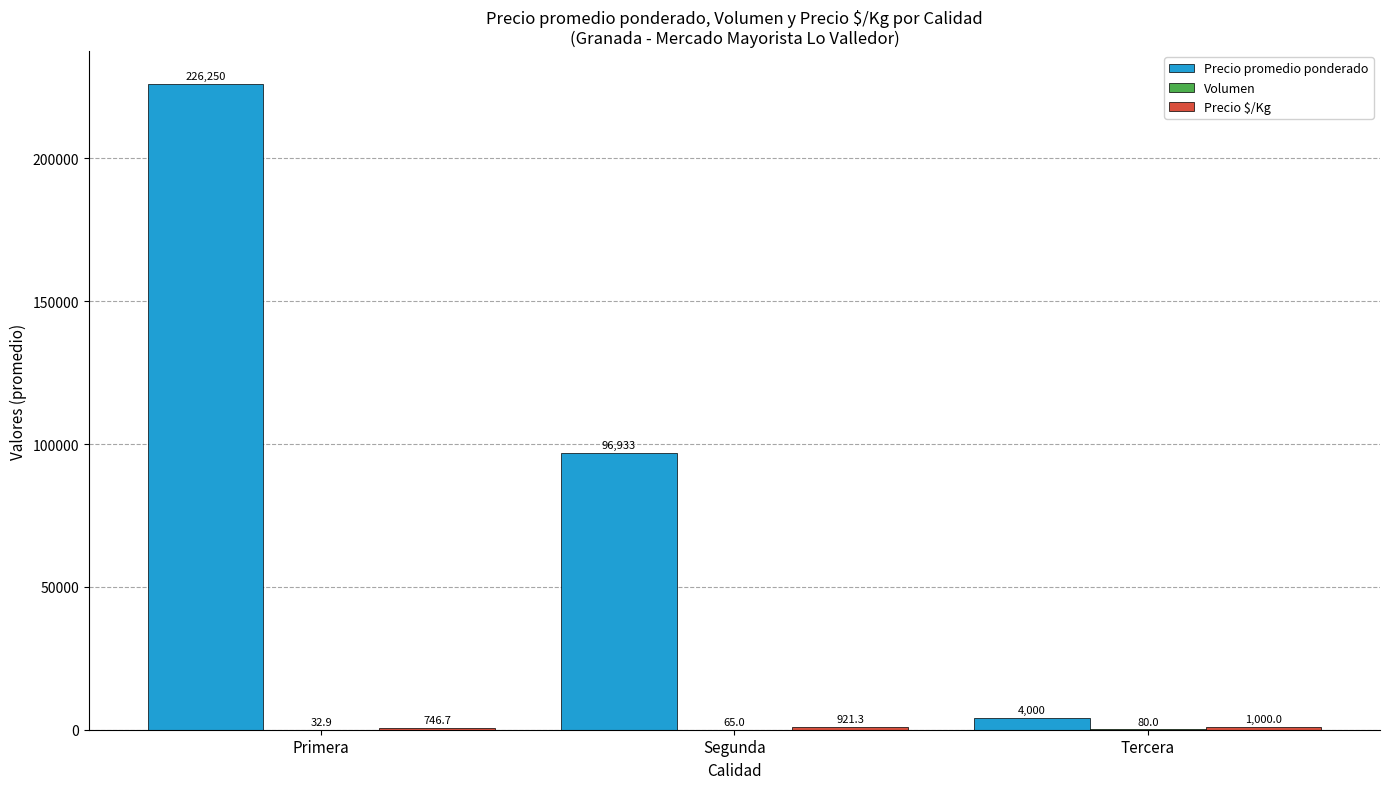

What is the total value across all series at Primera?

227029.6